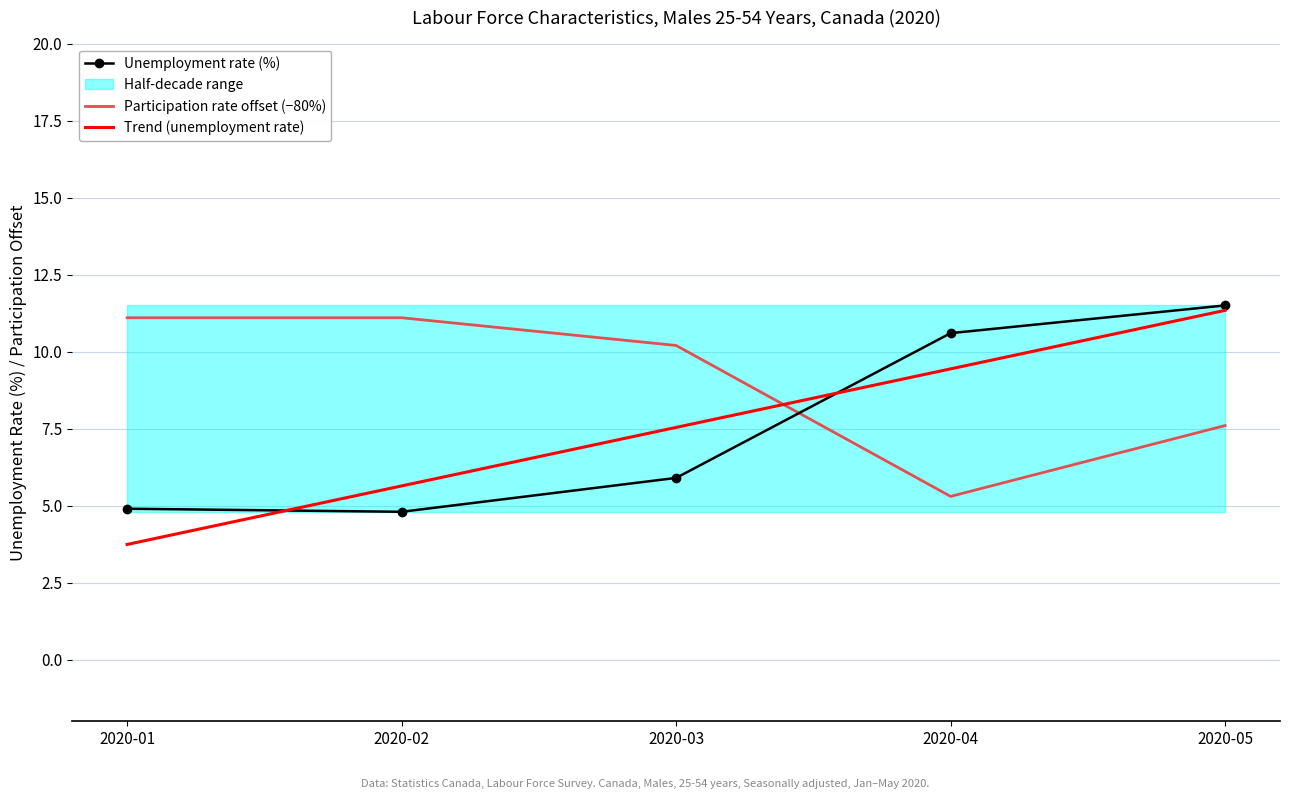

Between which two adjacent categories do Participation rate offset (−80%) and Trend (unemployment rate) first intersect?

2020-03 and 2020-04